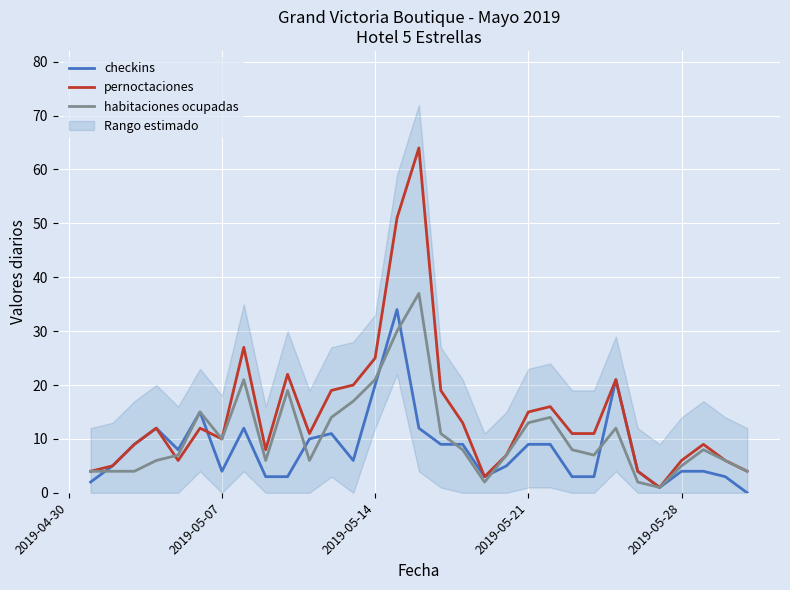

True or false: checkins has a value of 4 at 2019-05-28.

True